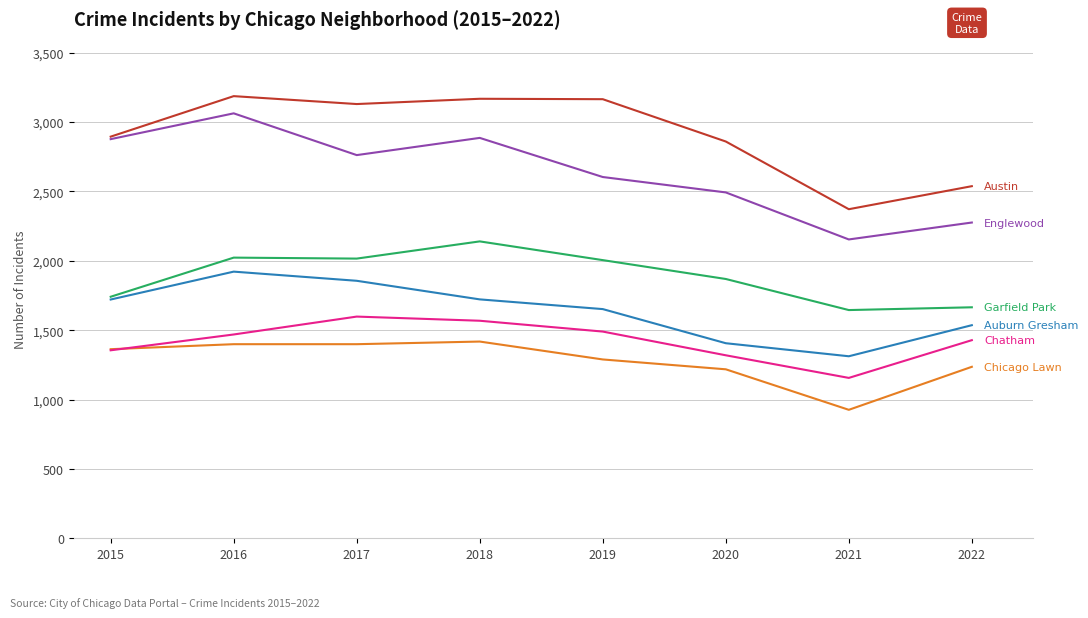

What is the greatest value displayed?

3187